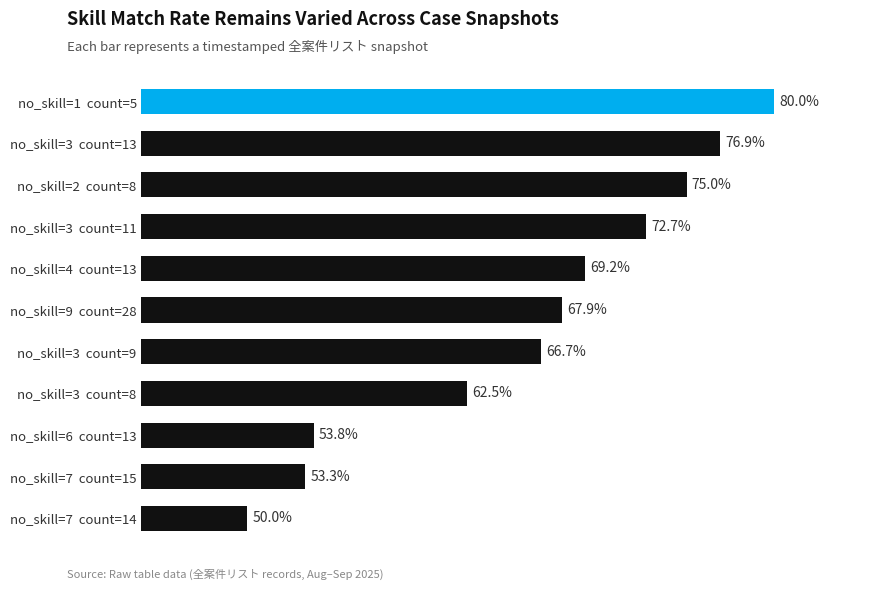

Rank the categories by value from lowest to highest.

no_skill=7  count=14, no_skill=7  count=15, no_skill=6  count=13, no_skill=3  count=8, no_skill=3  count=9, no_skill=9  count=28, no_skill=4  count=13, no_skill=3  count=11, no_skill=2  count=8, no_skill=3  count=13, no_skill=1  count=5